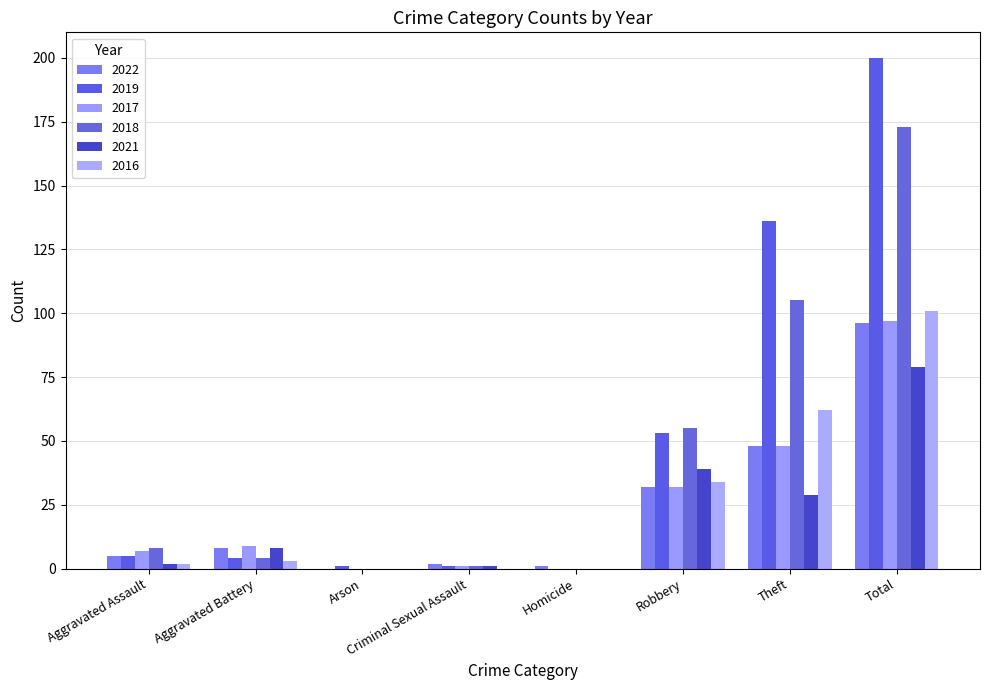

What position from the left is Aggravated Assault?

1